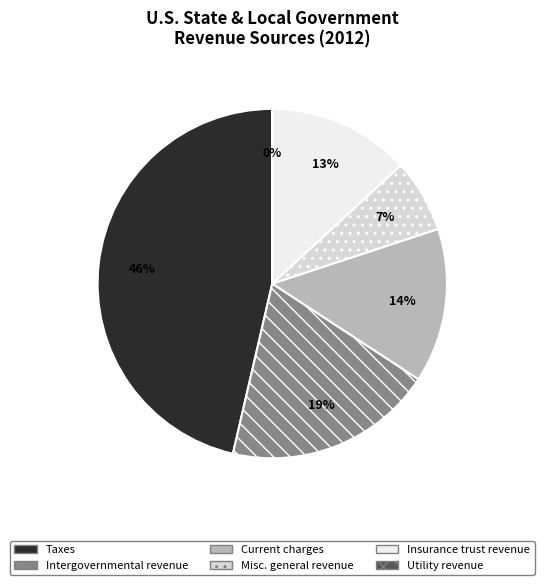

Rank the categories by value from highest to lowest.

Taxes, Intergovernmental revenue, Current charges, Insurance trust revenue, Miscellaneous general revenue, Utility revenue